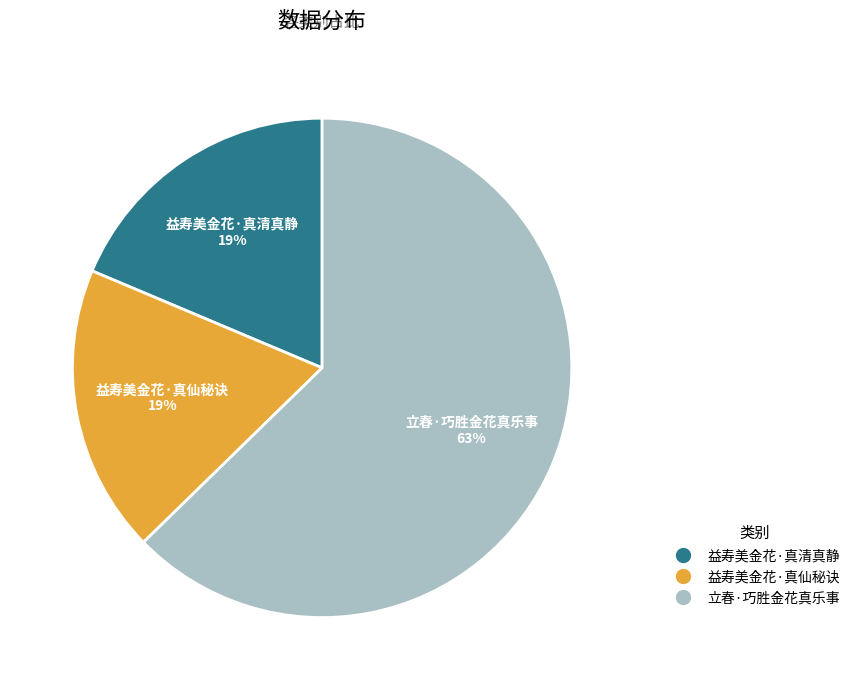

Between 立春·巧胜金花真乐事 and 益寿美金花·真清真静, which is larger?

立春·巧胜金花真乐事